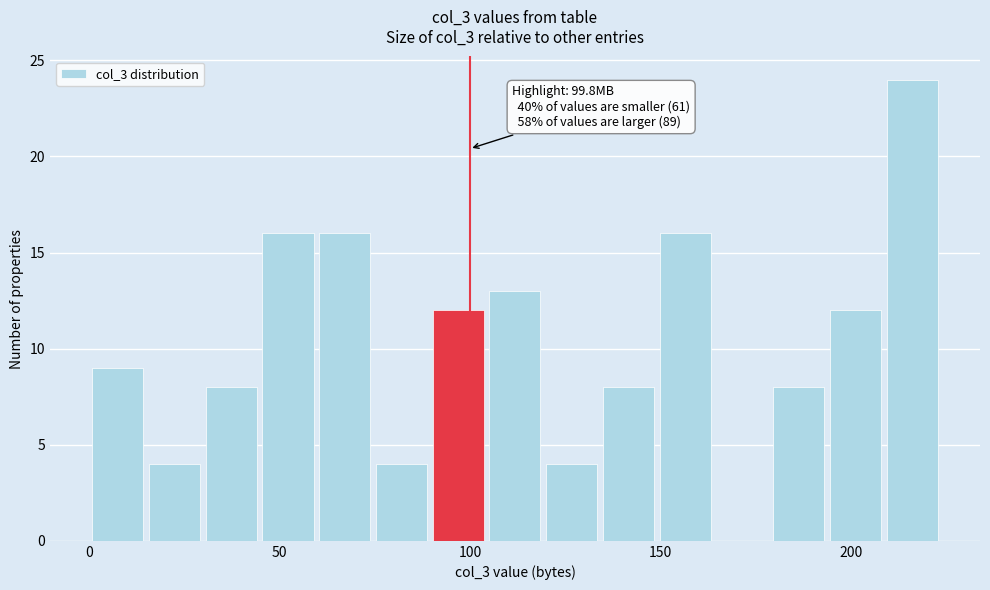

Read against the x-axis, roughly where is the centre of the tallest bar?

215